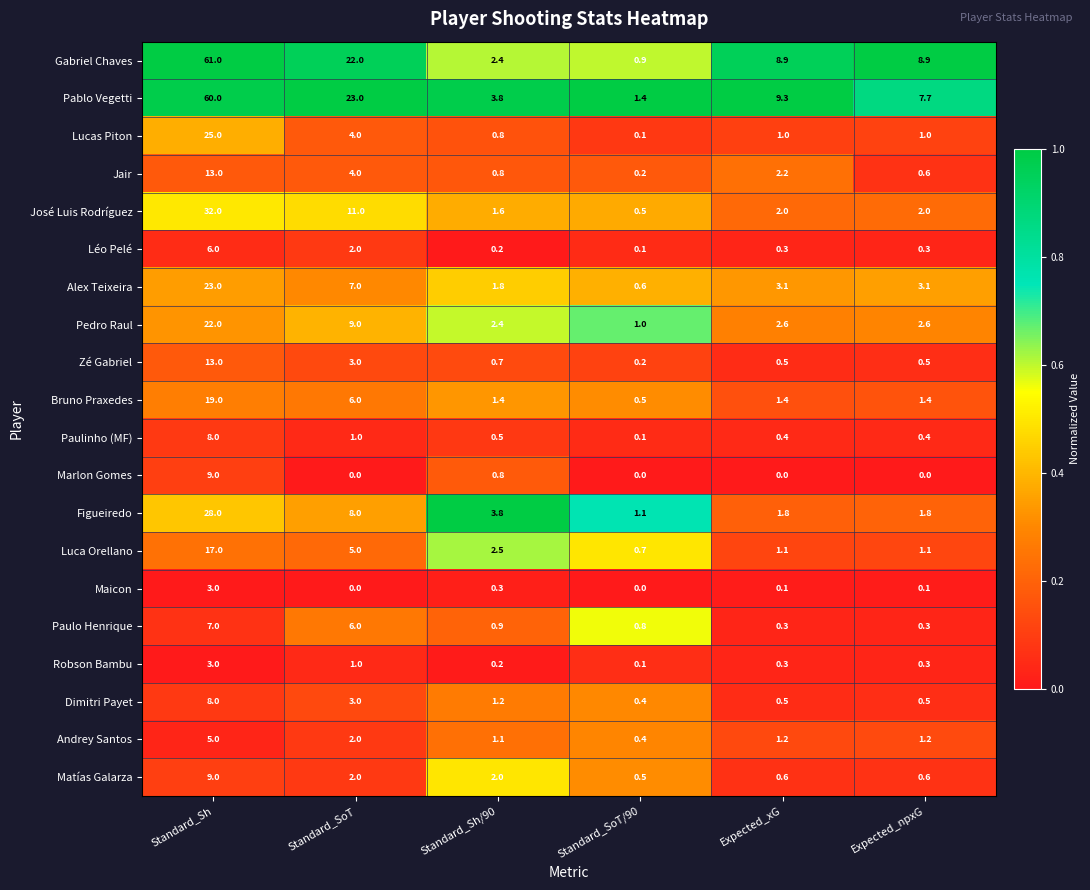

The value of Pedro Raul at Expected_xG is 4.3. True or false?

False